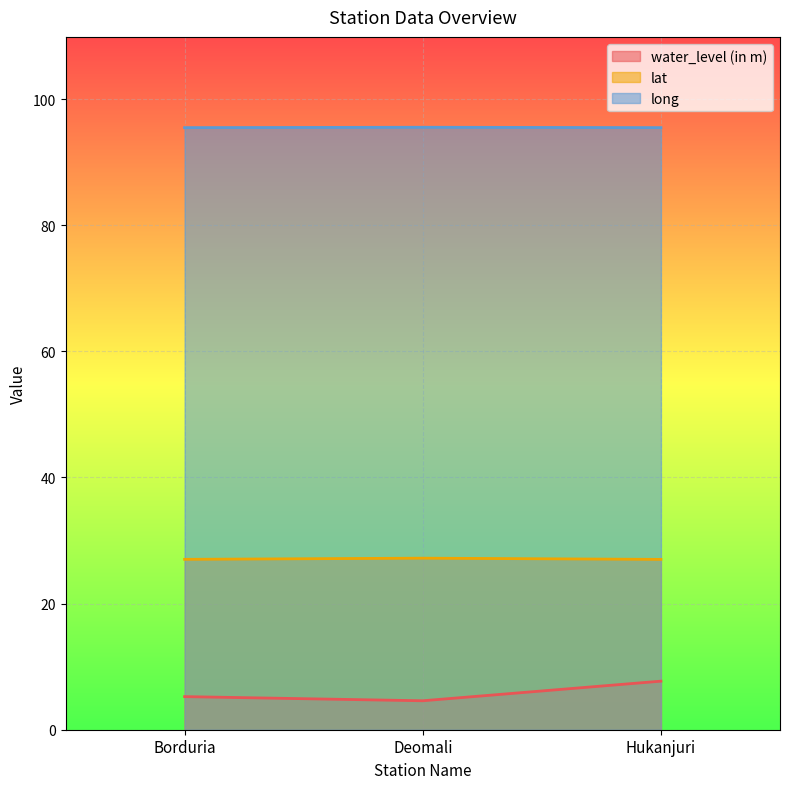

Which category has the highest value in the lat series?

Deomali